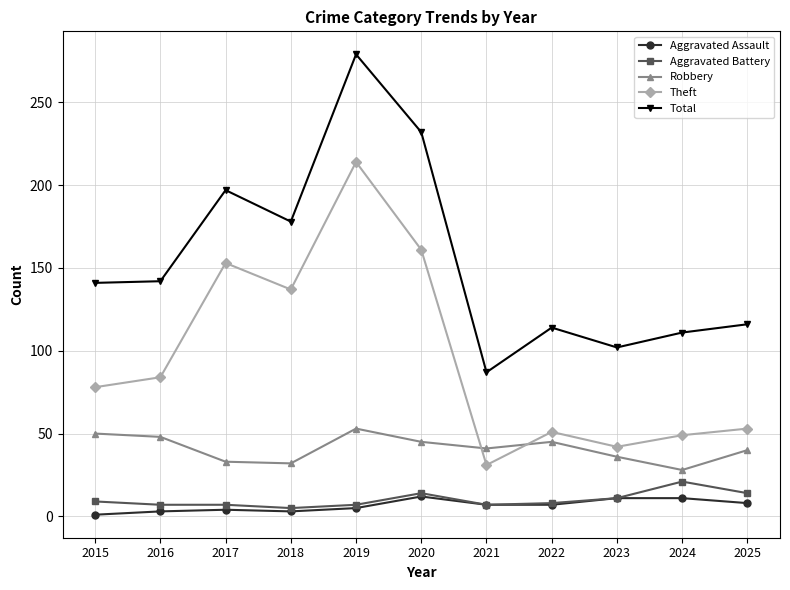

What is the average value of the Theft series?

96